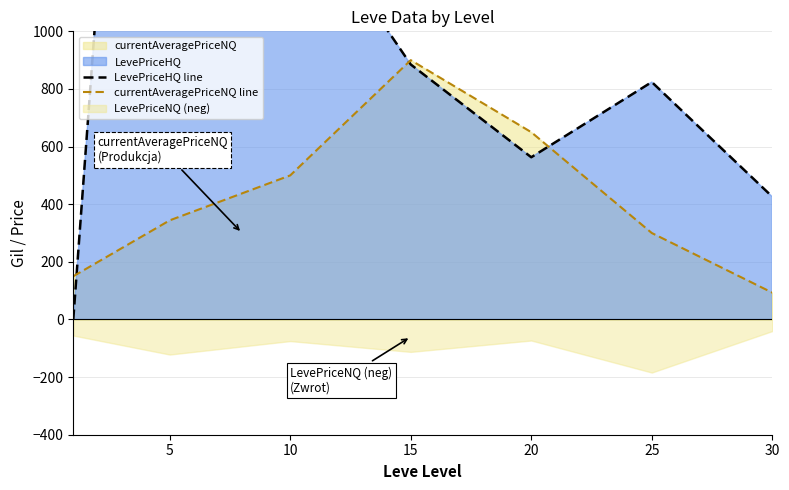

How many values in the LevePriceHQ line series exceed 824?

3